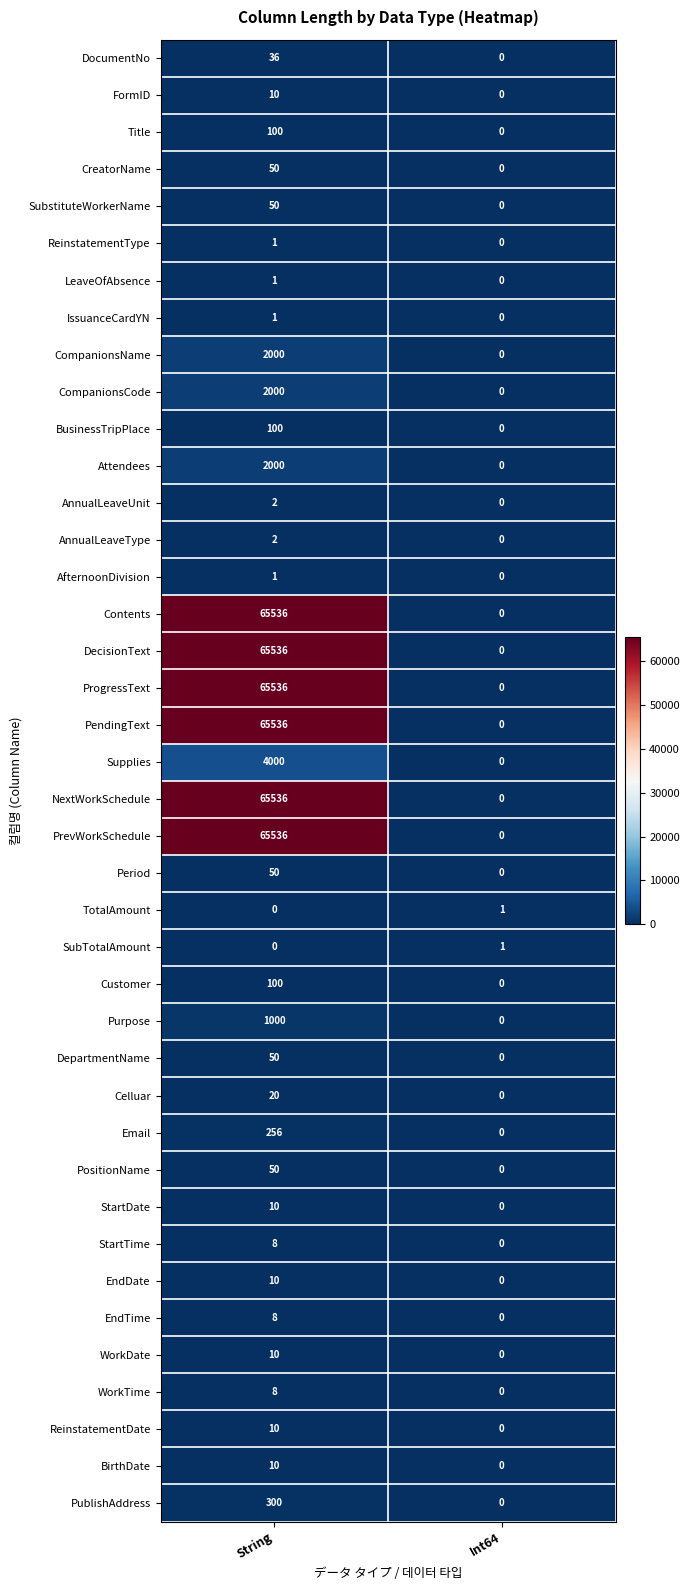

How many categories are shown in the chart?

2